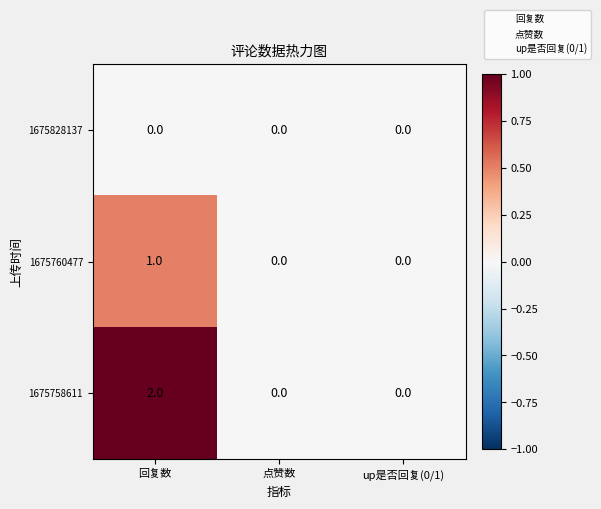

Which series has the largest total across all categories?

1675758611